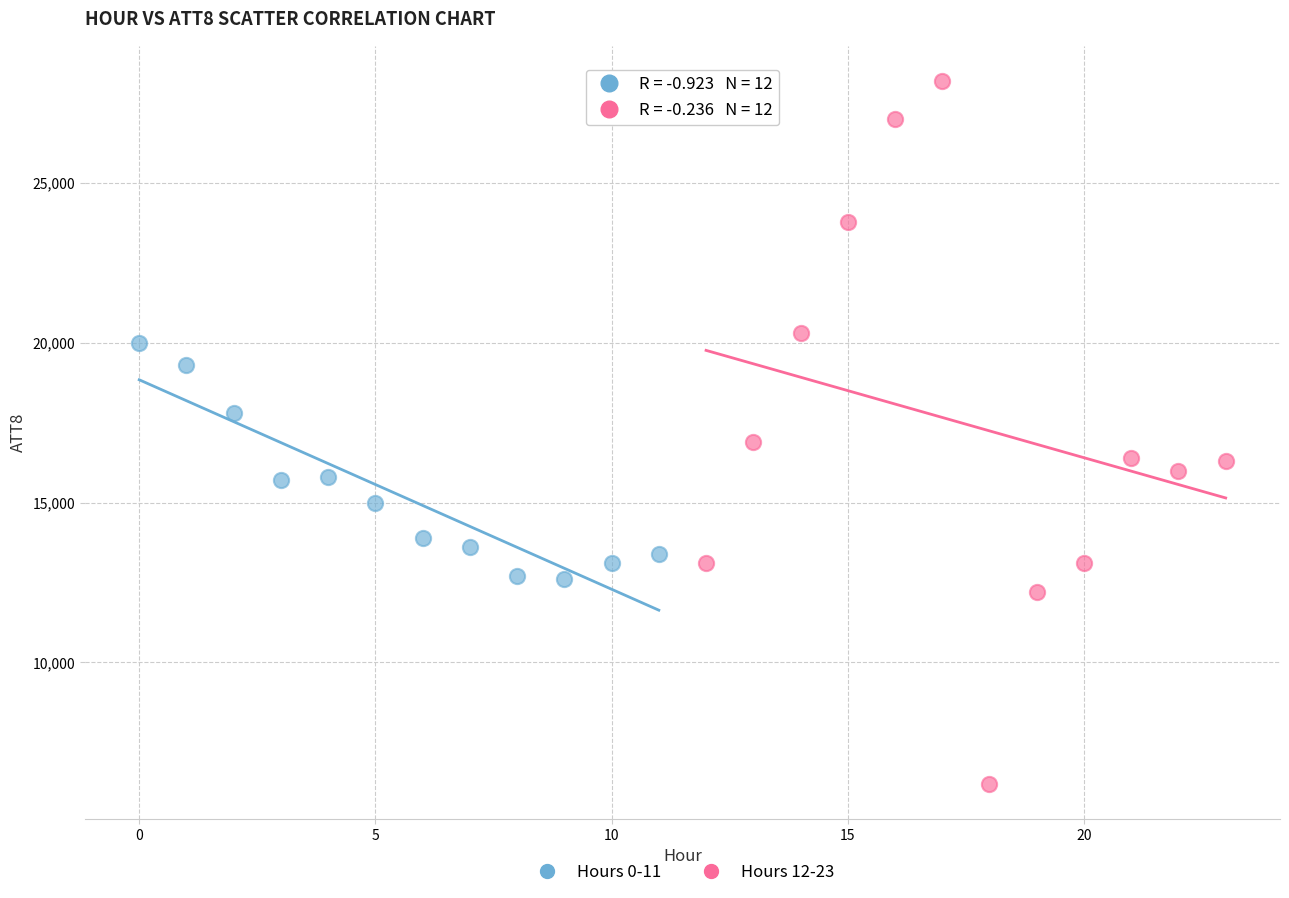

Which series reaches the minimum Y coordinate?

Hours 12-23